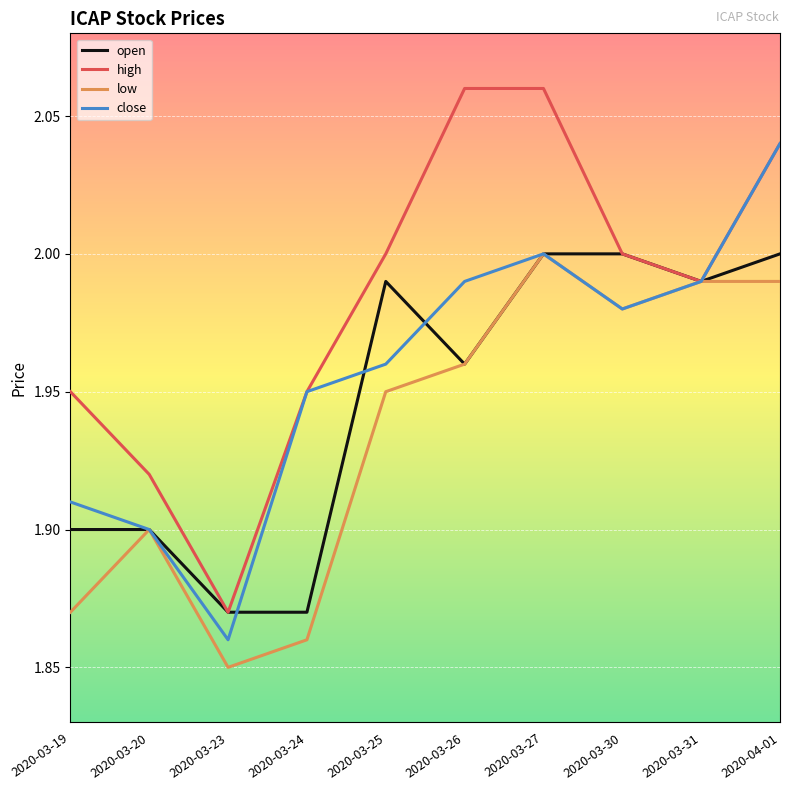

What position from the left is 2020-04-01?

10